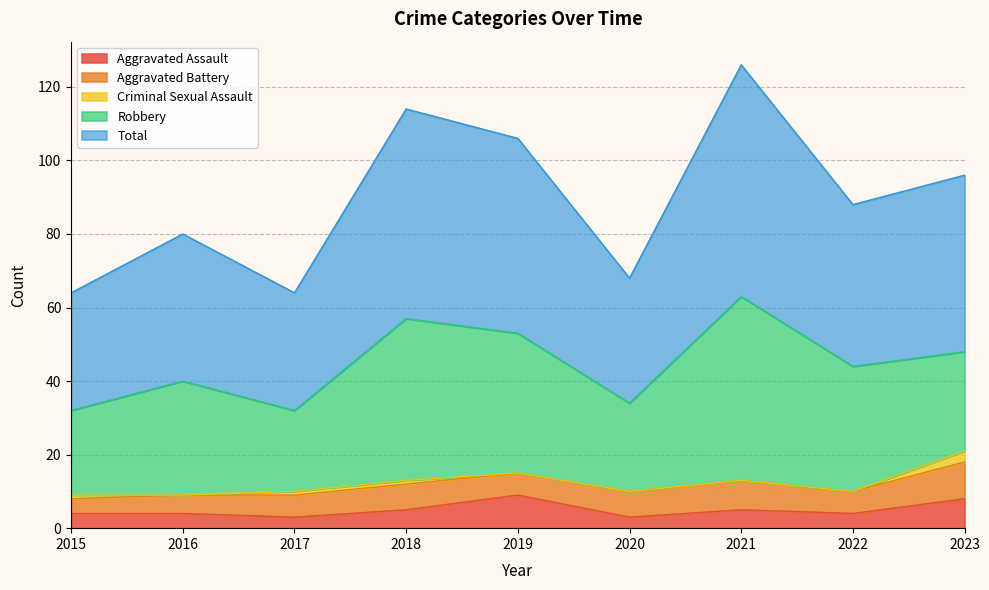

The value of Total at 2017 is 10. True or false?

False